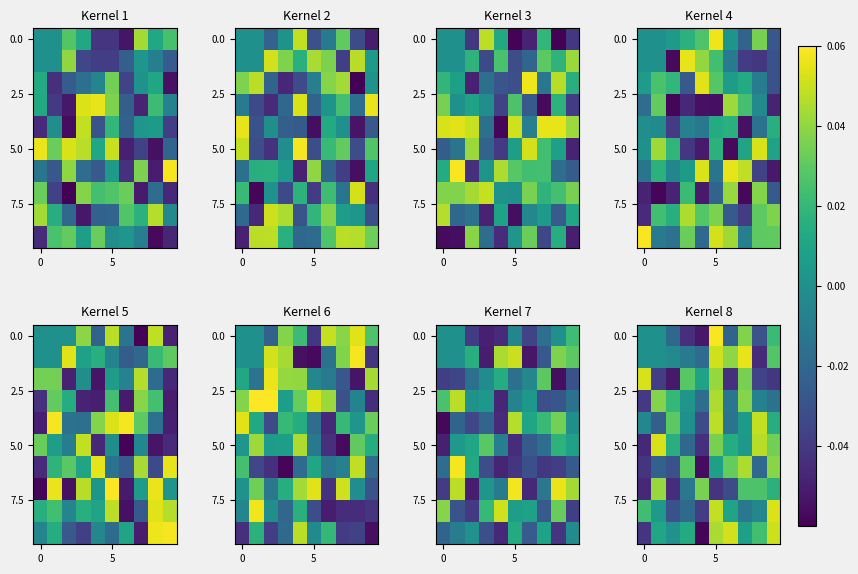

How many data points in 5.0 are above 0?

7